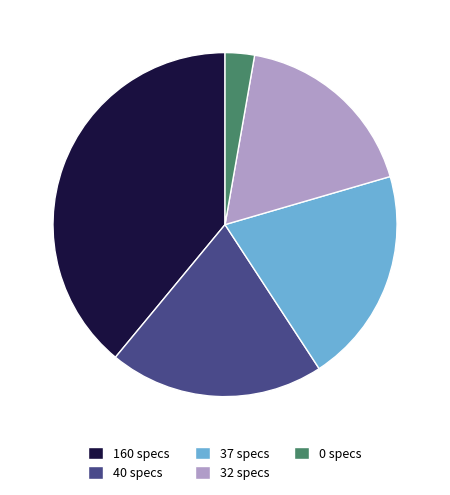

Approximately how many times larger is the value at 160 specs compared to 0 specs?

14.2